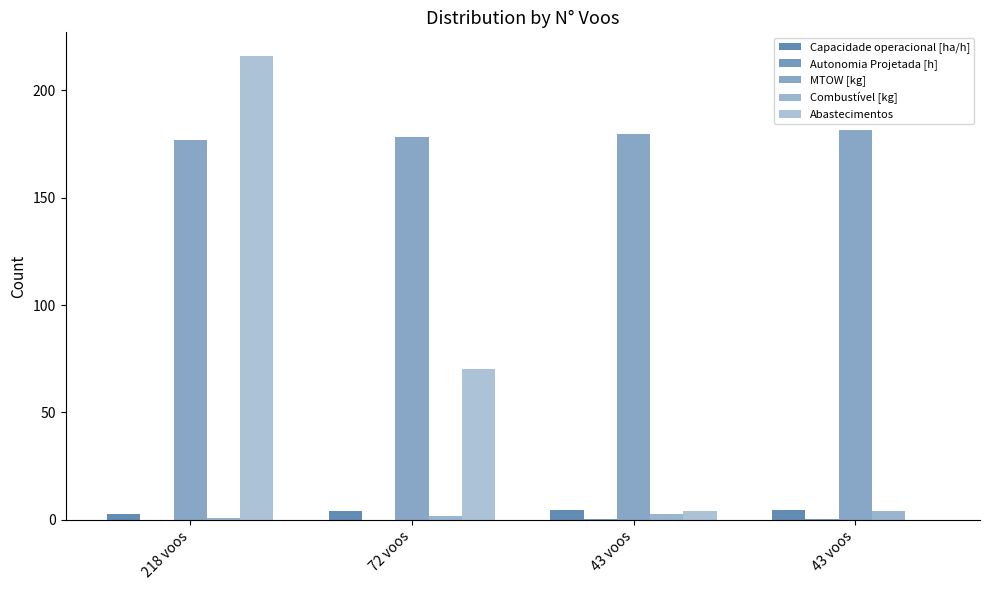

Count the number of categories in the chart.

4